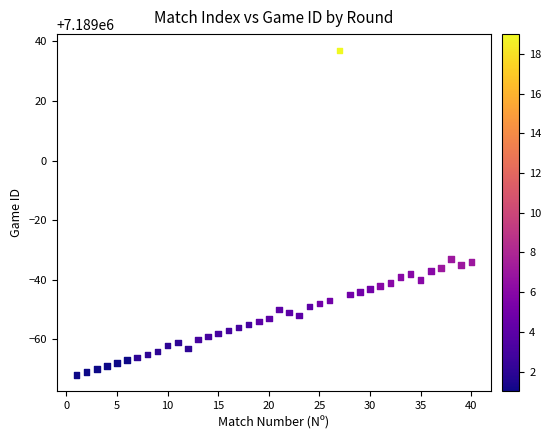

What is the range of X values (max minus min)?

39